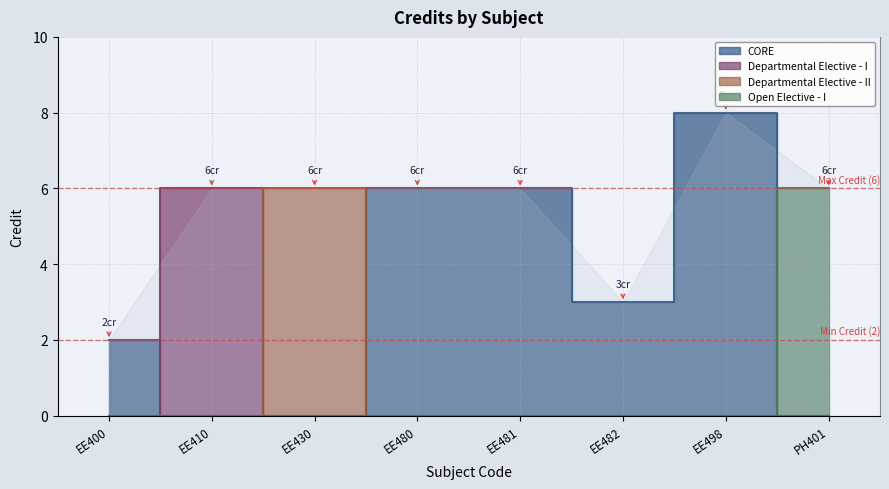

What is the average value?

5